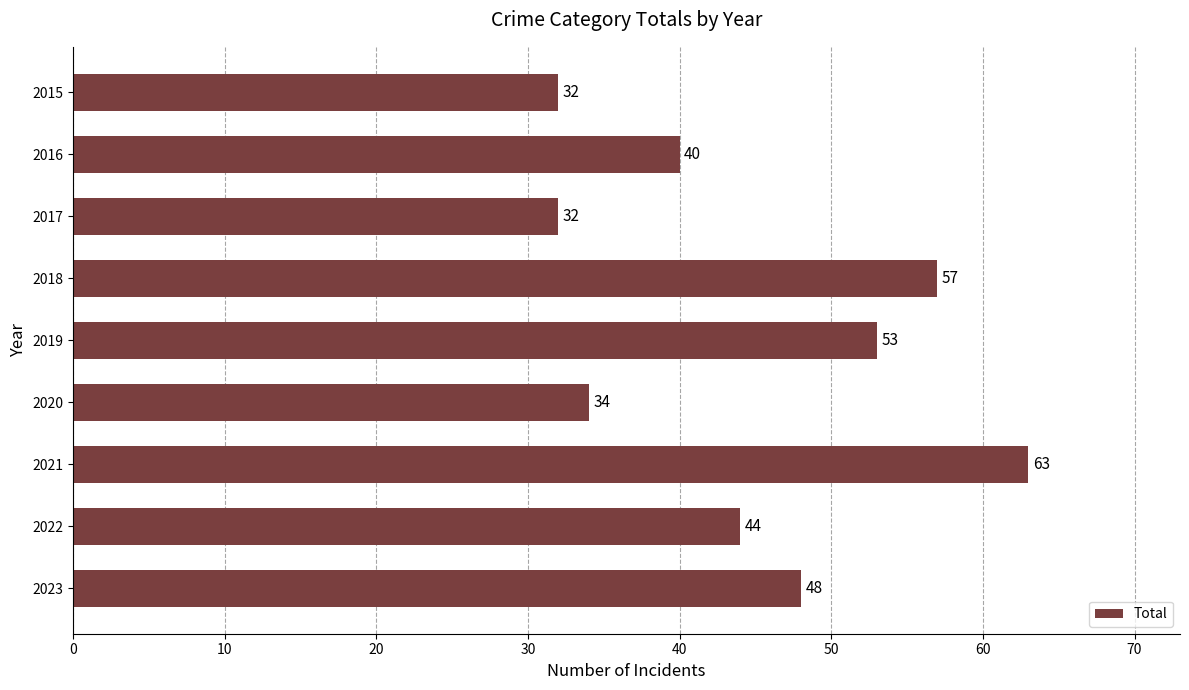

What is the average value?

45